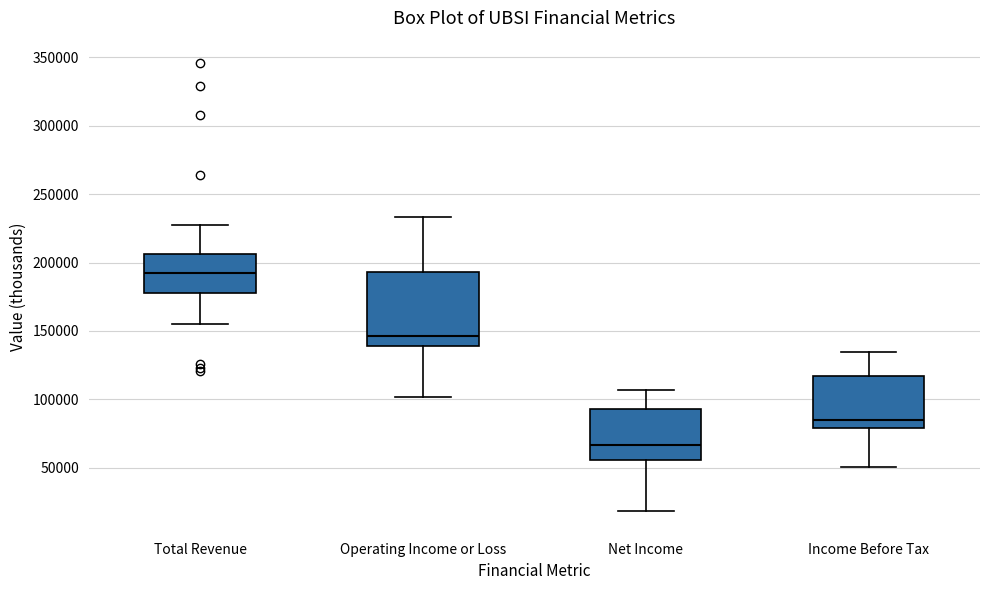

Where does the upper whisker of the box for Operating Income or Loss end on the y-axis? The values are not printed on the chart, so give them approximately, as read against the axis.

235000